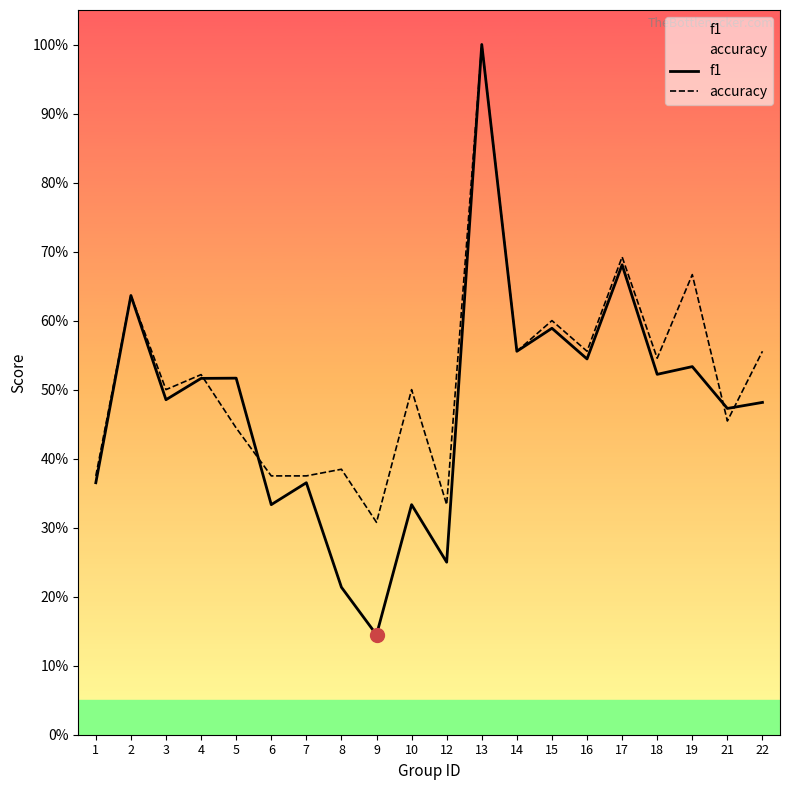

What is the value of the accuracy point at the 4th from the left?

0.5